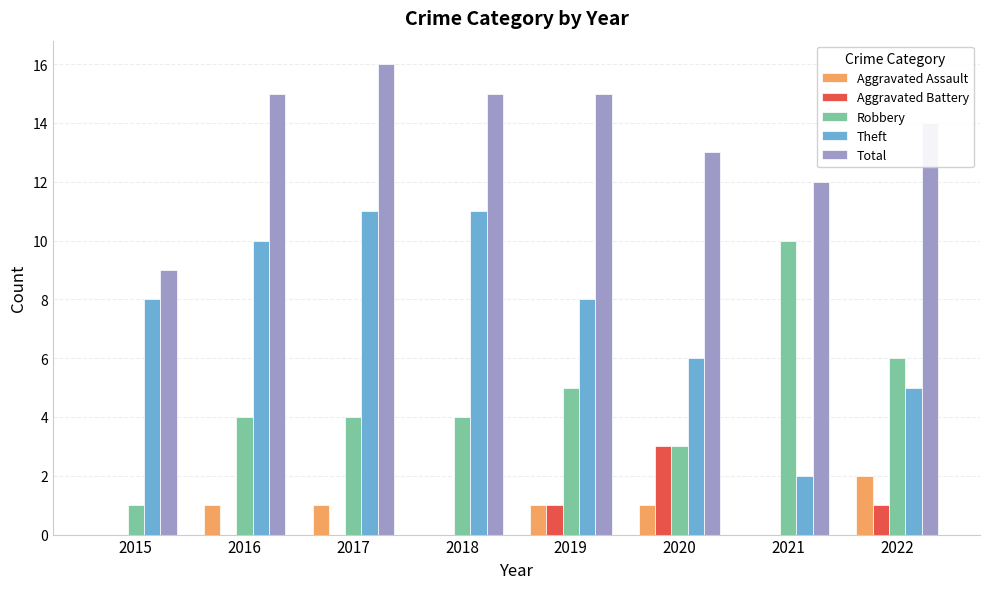

Reading right to left, what are all the values shown in this chart?

Aggravated Assault: 2	0	1	1	0	1	1	0
Aggravated Battery: 1	0	3	1	0	0	0	0
Robbery: 6	10	3	5	4	4	4	1
Theft: 5	2	6	8	11	11	10	8
Total: 14	12	13	15	15	16	15	9